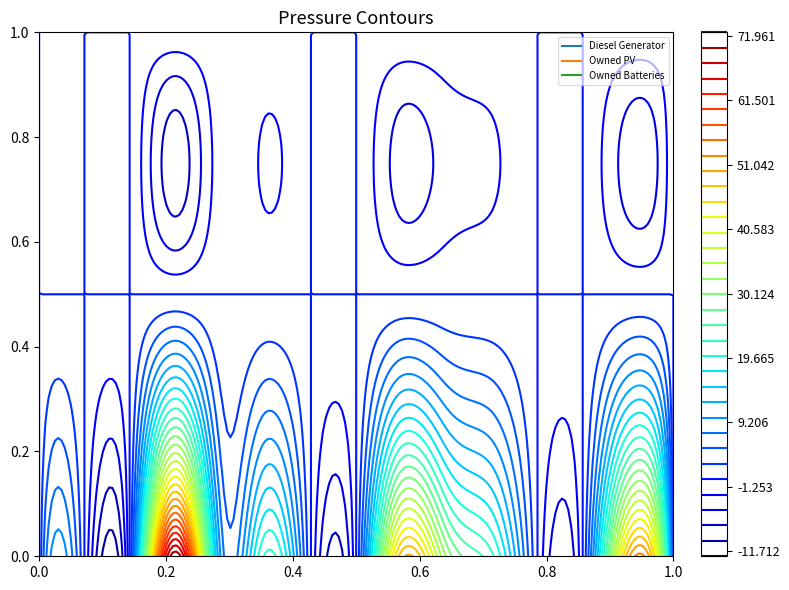

How many series are shown in this chart?

3